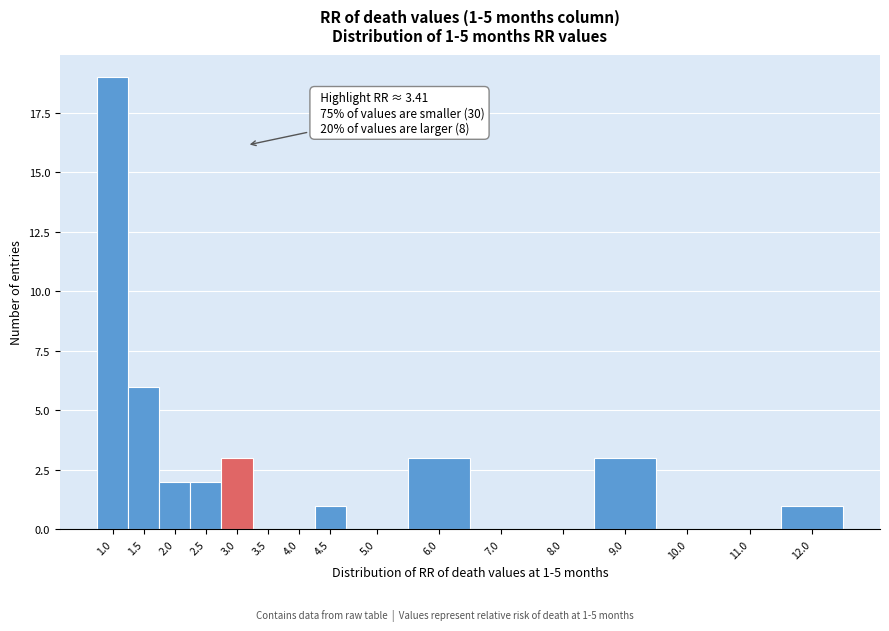

Reading right to left, list all the values displayed in this chart.

12.0=1	11.0=0	10.0=0	9.0=3	8.0=0	7.0=0	6.0=3	5.0=0	4.5=1	4.0=0	3.5=0	3.0=3	2.5=2	2.0=2	1.5=6	1.0=19